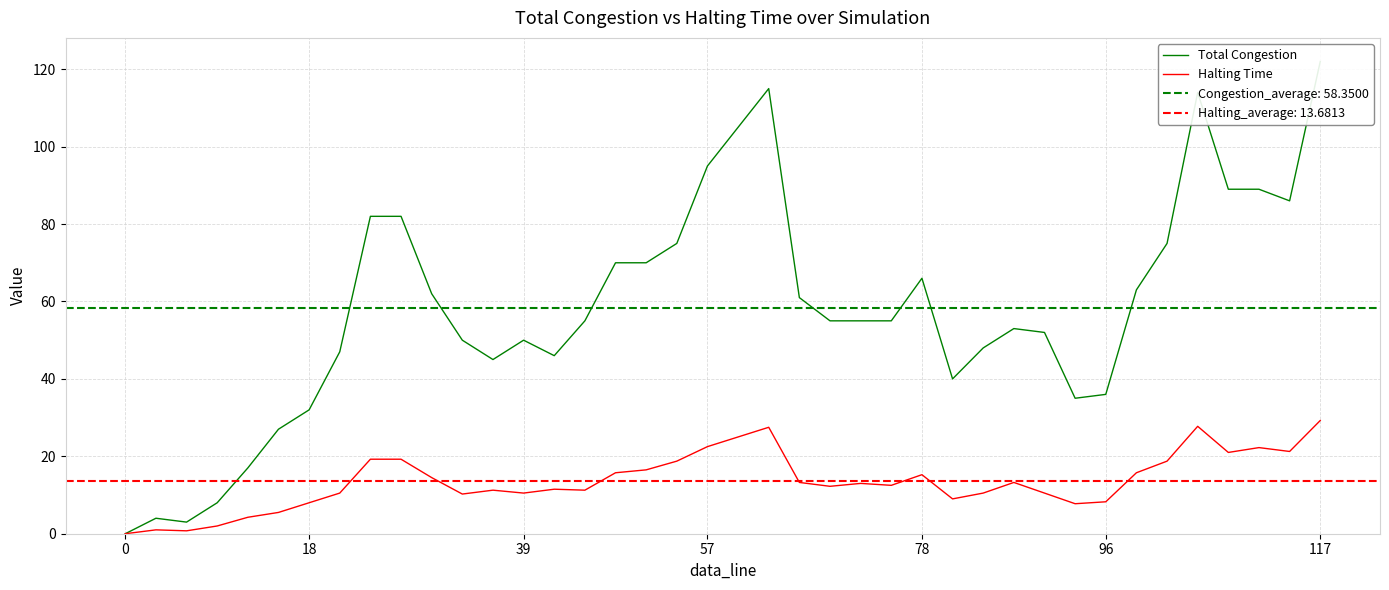

Reading left to right, extract all data points from this chart.

Total Congestion: 0.0	4.0	3.0	8.0	17.0	27.0	32.0	47.0	82.0	82.0	62.0	50.0	45.0	50.0	46.0	55.0	70.0	70.0	75.0	95.0	105.0	115.0	61.0	55.0	55.0	55.0	66.0	40.0	48.0	53.0	52.0	35.0	36.0	63.0	75.0	114.0	89.0	89.0	86.0	122.0
Halting Time: 0.0	1.0	0.8	2.0	4.2	5.5	8.0	10.5	19.2	19.2	14.5	10.2	11.2	10.5	11.5	11.2	15.8	16.5	18.8	22.5	25.0	27.5	13.2	12.2	13.0	12.5	15.2	9.0	10.5	13.2	10.5	7.8	8.2	15.8	18.8	27.8	21.0	22.2	21.2	29.2